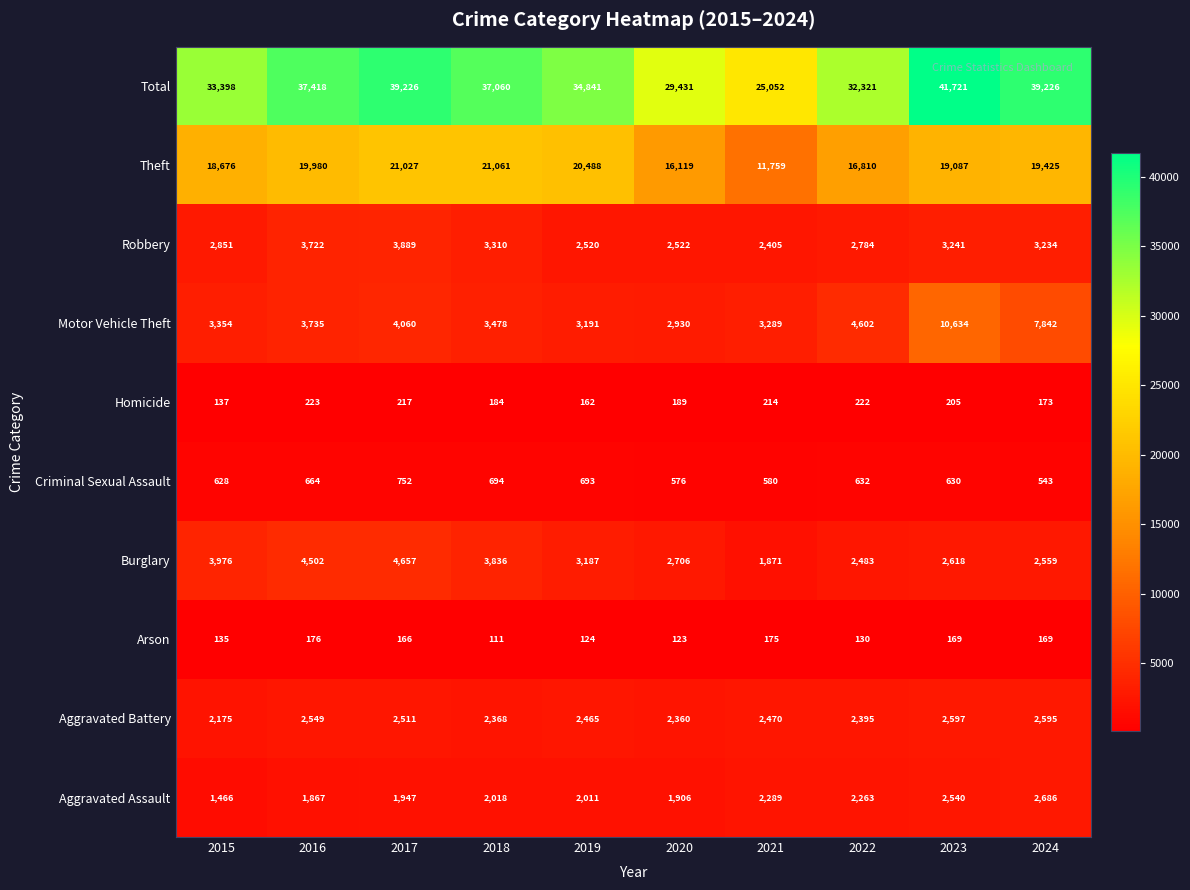

True or false: Total has a value of 55780 at 2022.

False